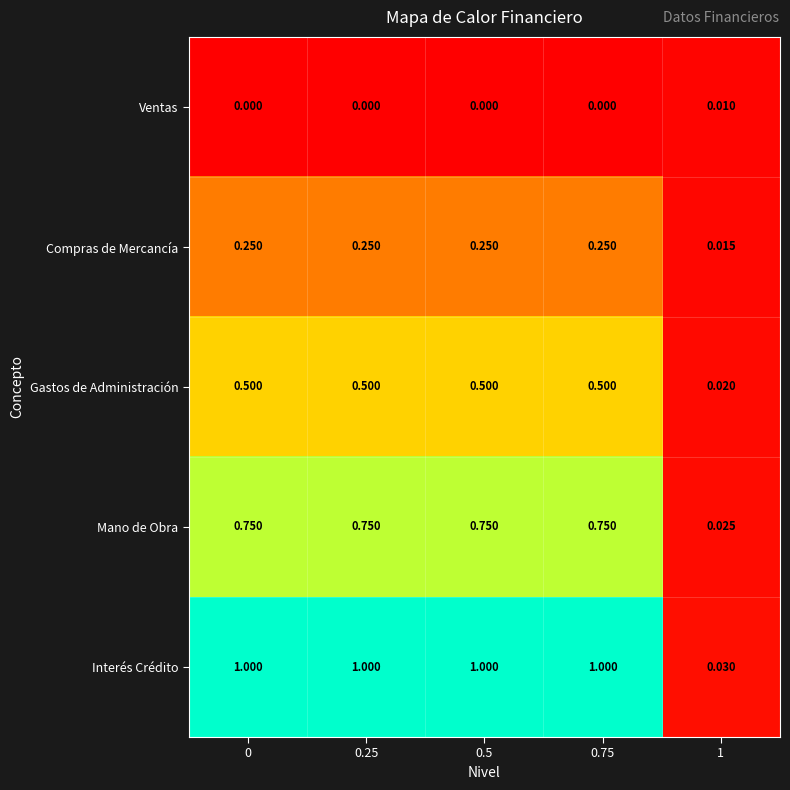

Which series has the largest total across all categories?

Interés Crédito